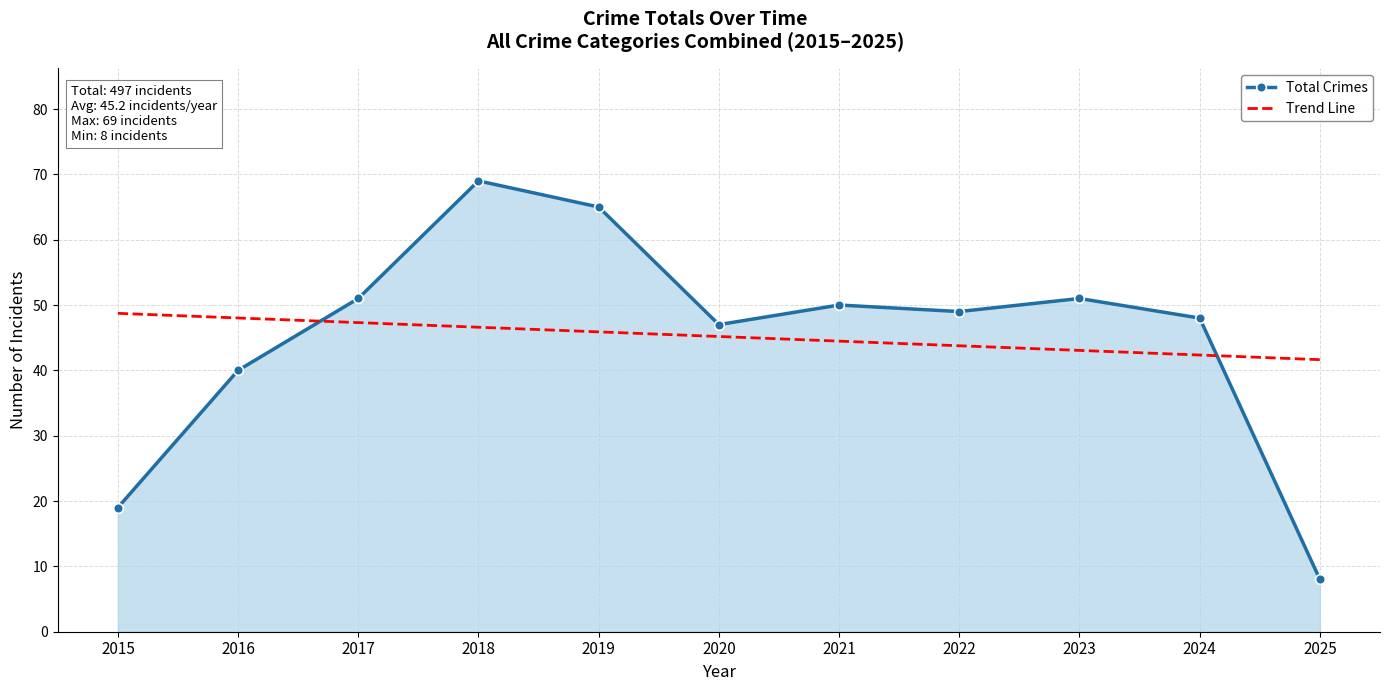

What are all the series names shown in the legend?

Total Crimes, Trend Line